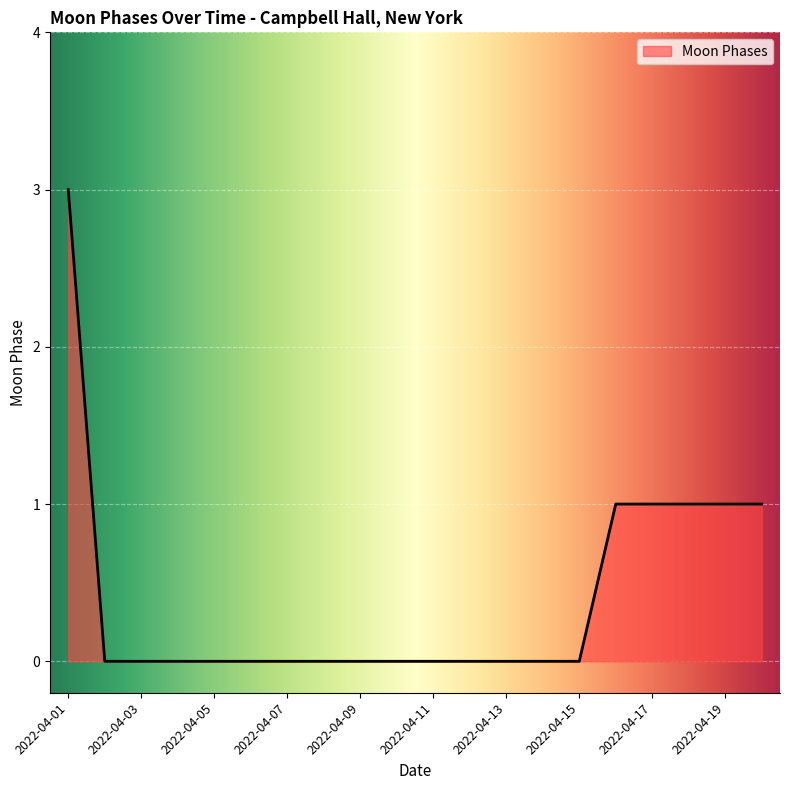

What is the greatest value displayed?

3